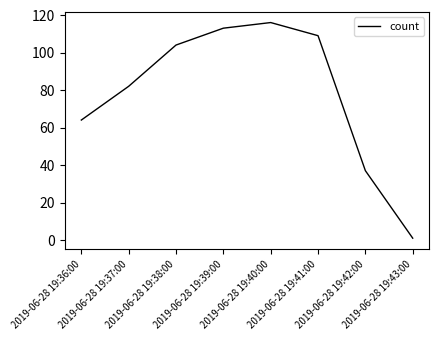

What is the ratio of the value at 2019-06-28 19:41:00 to the value at 2019-06-28 19:38:00?

1.0